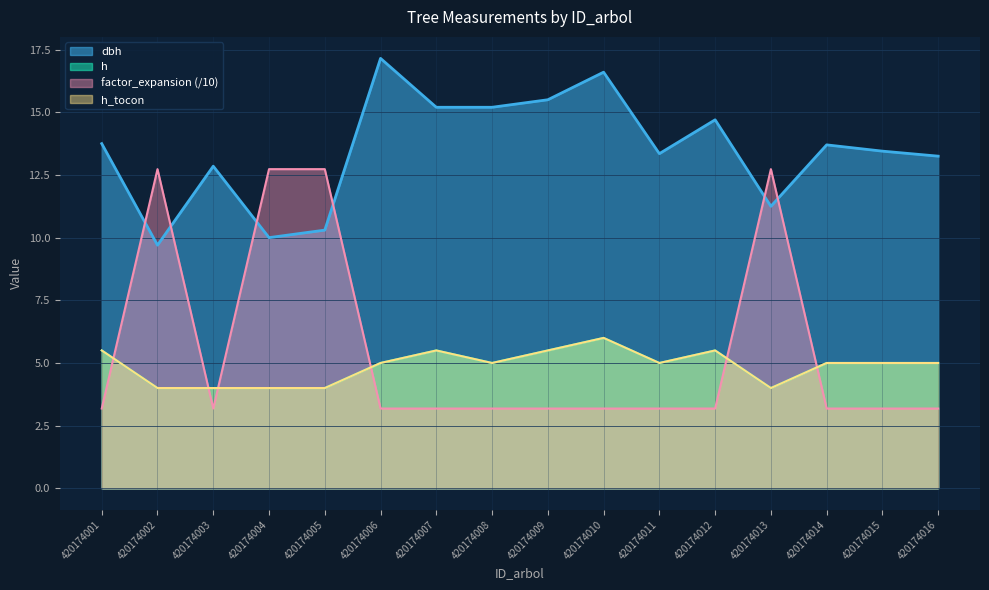

True or false: h_tocon has more than 0 points higher than both neighbors.

True